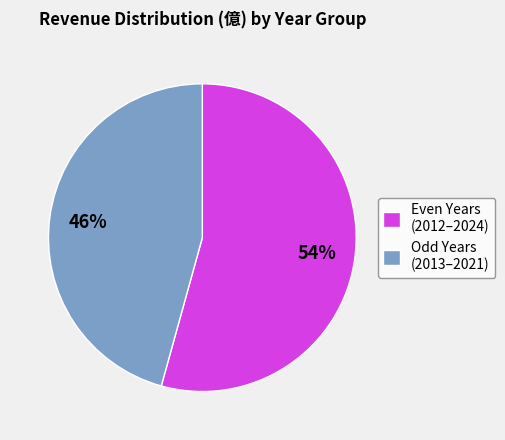

Is the sum of Even Years (2012–2024) and Odd Years (2013–2021) greater than half?

Yes